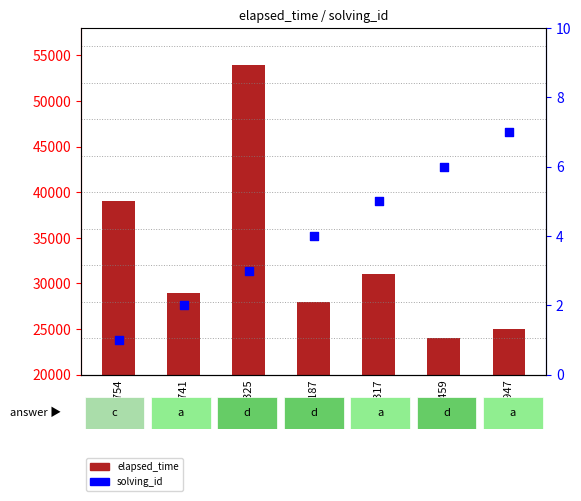

Which series reaches the minimum Y coordinate?

solving_id